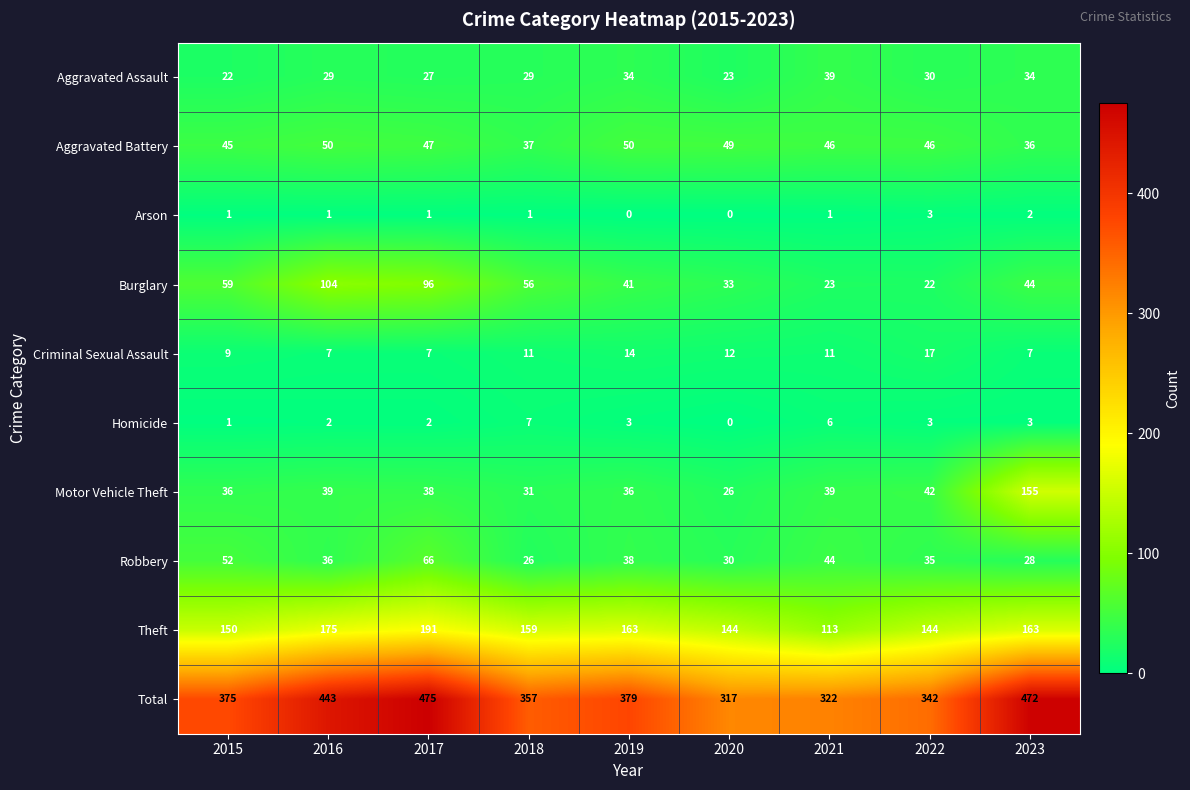

Which series has the largest total across all categories?

Total